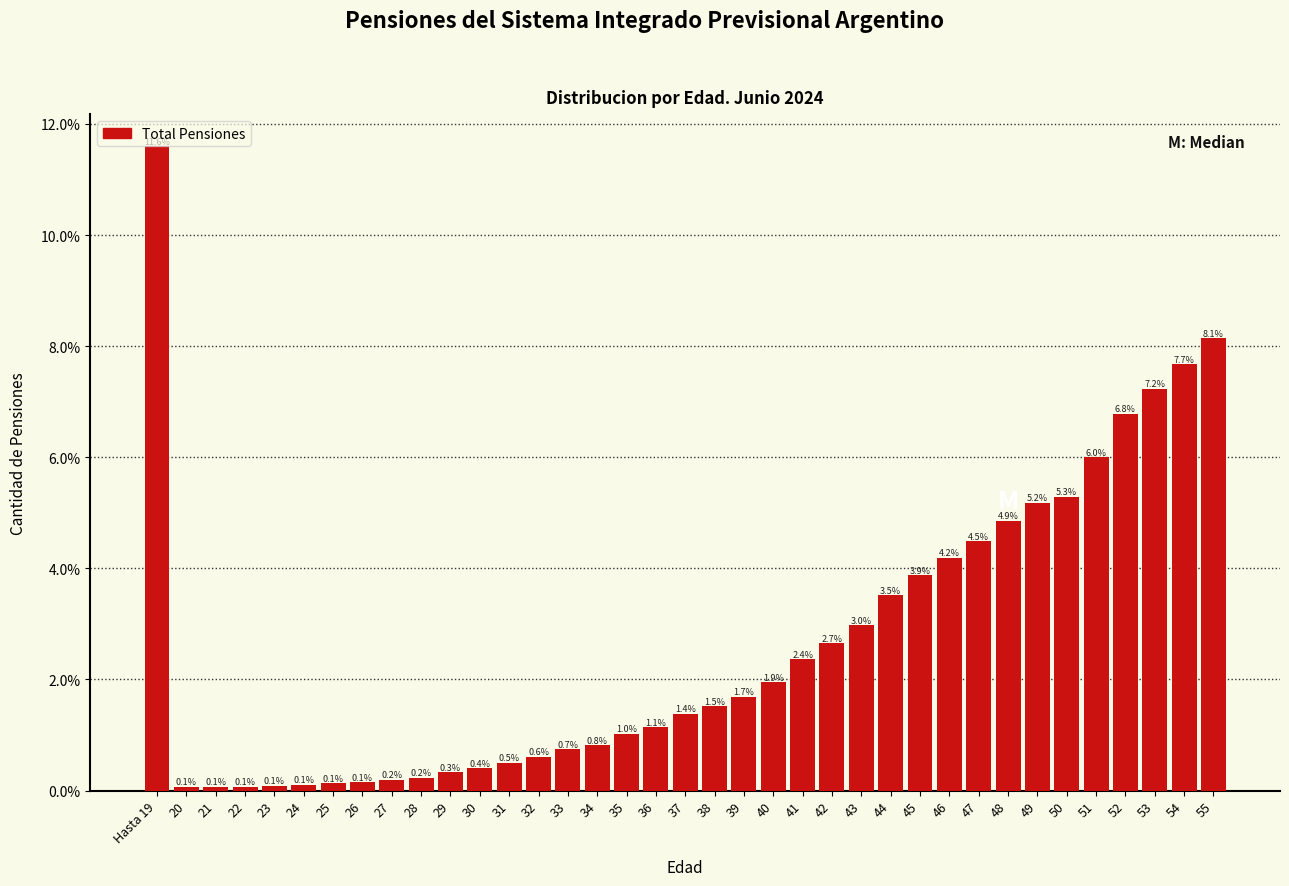

Reading left to right, transcribe all the data shown in this chart.

Hasta 19=11.6	20=0.1	21=0.1	22=0.1	23=0.1	24=0.1	25=0.1	26=0.1	27=0.2	28=0.2	29=0.3	30=0.4	31=0.5	32=0.6	33=0.7	34=0.8	35=1.0	36=1.1	37=1.4	38=1.5	39=1.7	40=1.9	41=2.4	42=2.7	43=3.0	44=3.5	45=3.9	46=4.2	47=4.5	48=4.9	49=5.2	50=5.3	51=6.0	52=6.8	53=7.2	54=7.7	55=8.1